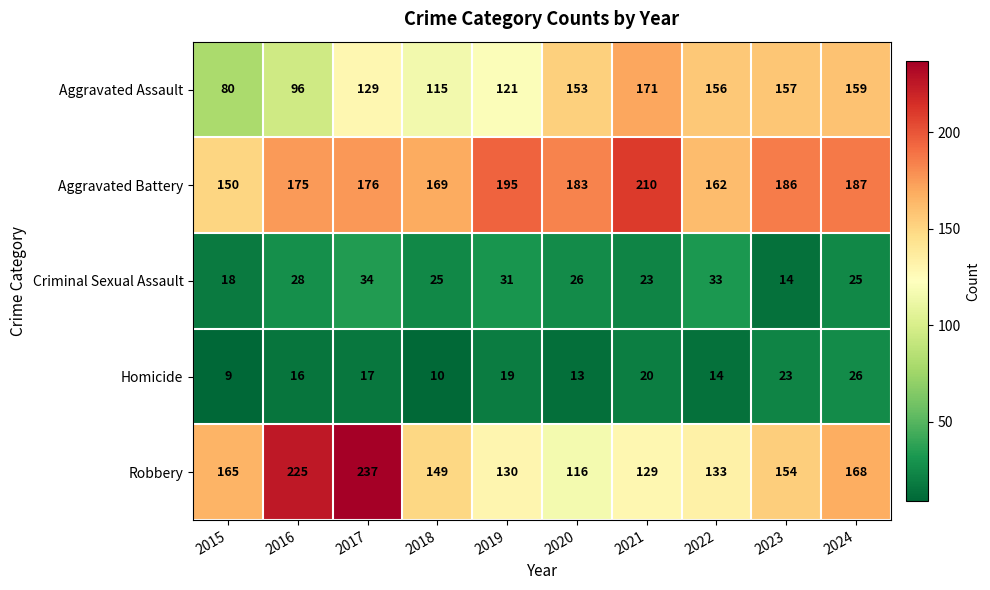

Which series has the widest spread of values?

Robbery